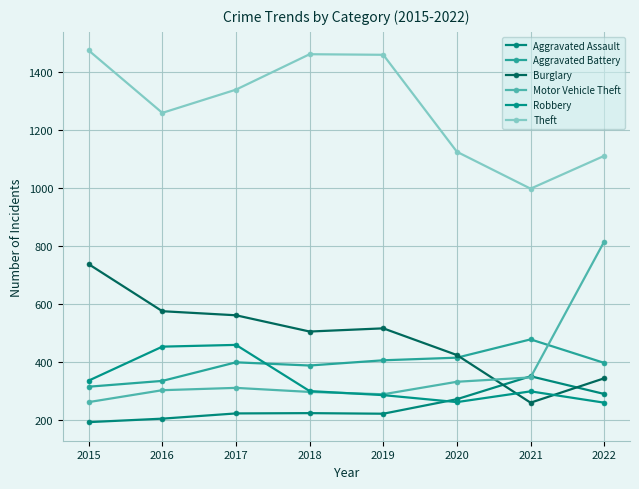

What is the spread (max minus min) of values at 2018?

1236